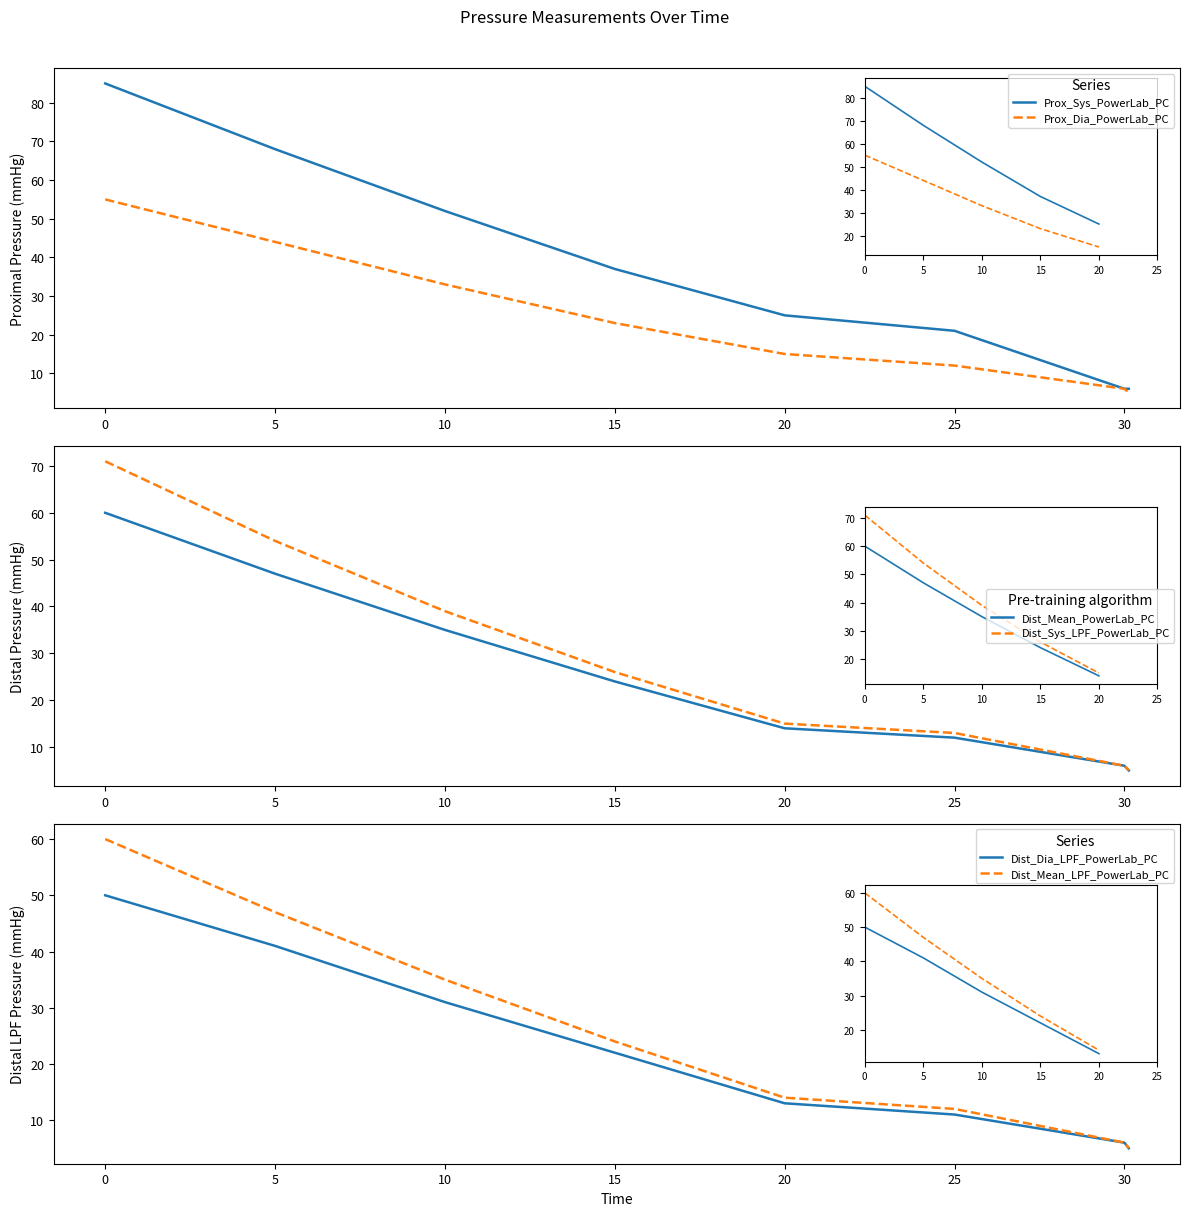

How many values in the Dist_Mean_PowerLab_PC series exceed 24?

3